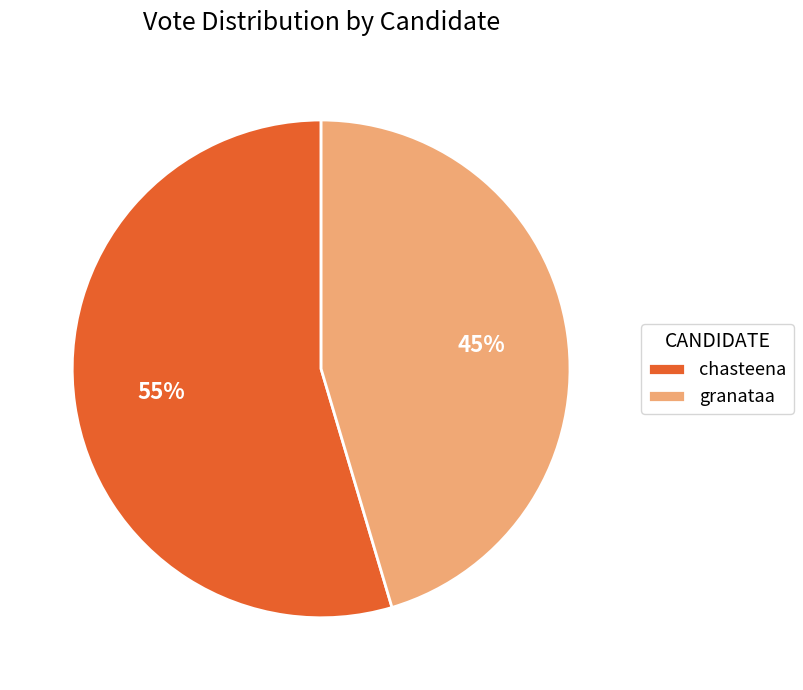

To the nearest percent, what is the average slice percentage?

50%